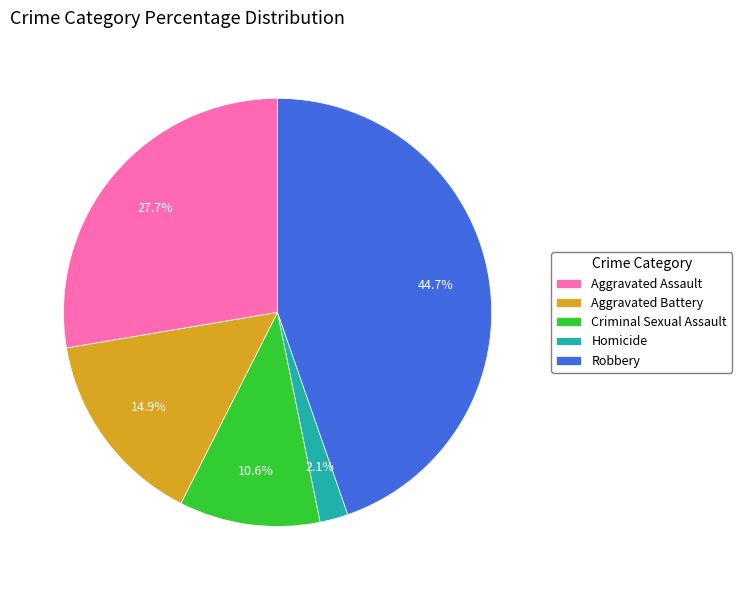

Do Aggravated Battery and Aggravated Assault together represent more than half of the pie?

No